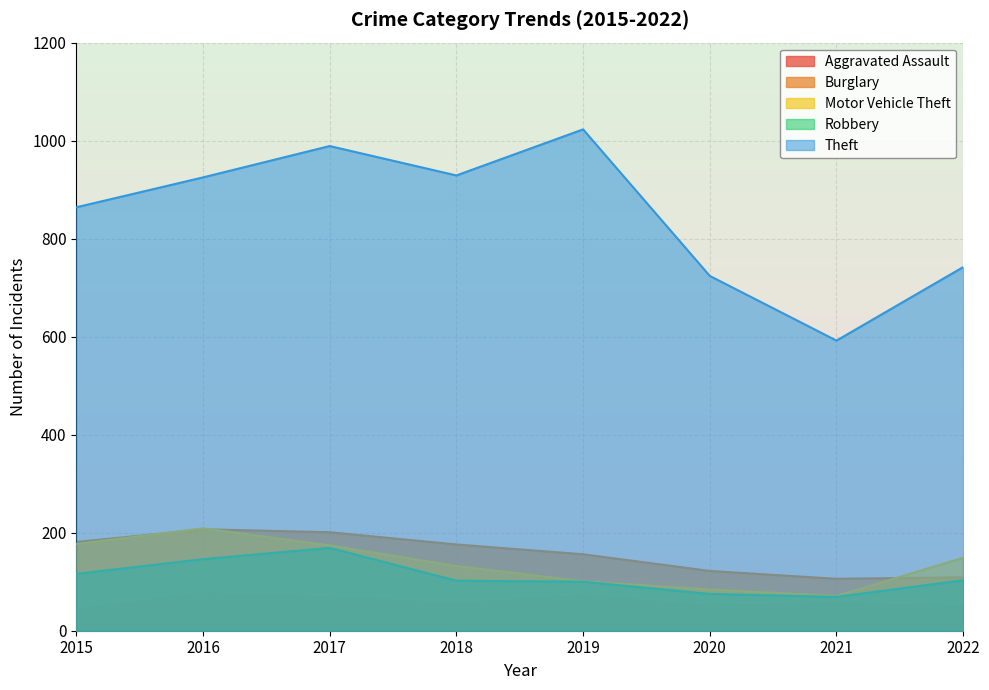

What is the value of the Robbery point at the 4th from the left?

102